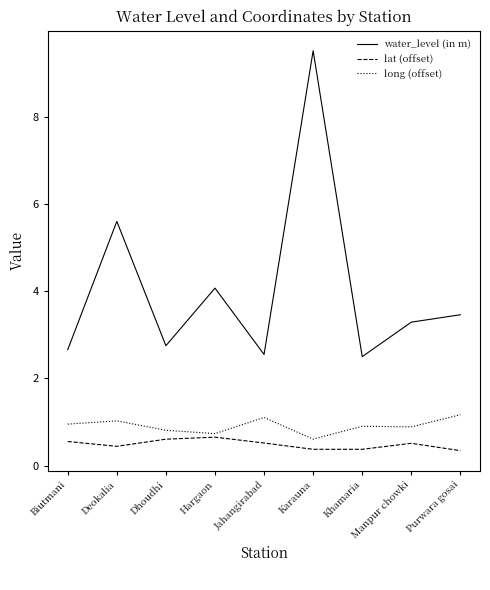

What is the approximate value of long (offset) at Dhoudhi?

0.8